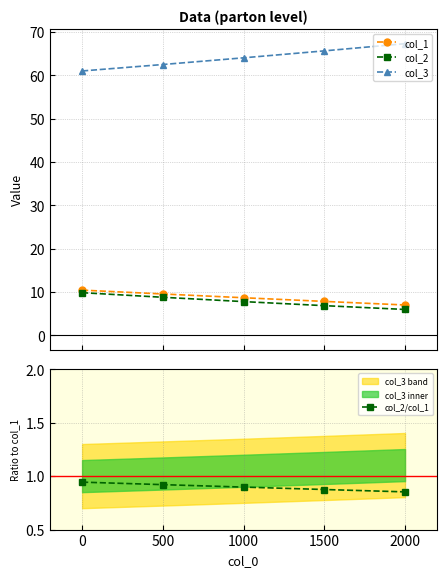

How many values in the col_1 series exceed 8?

3